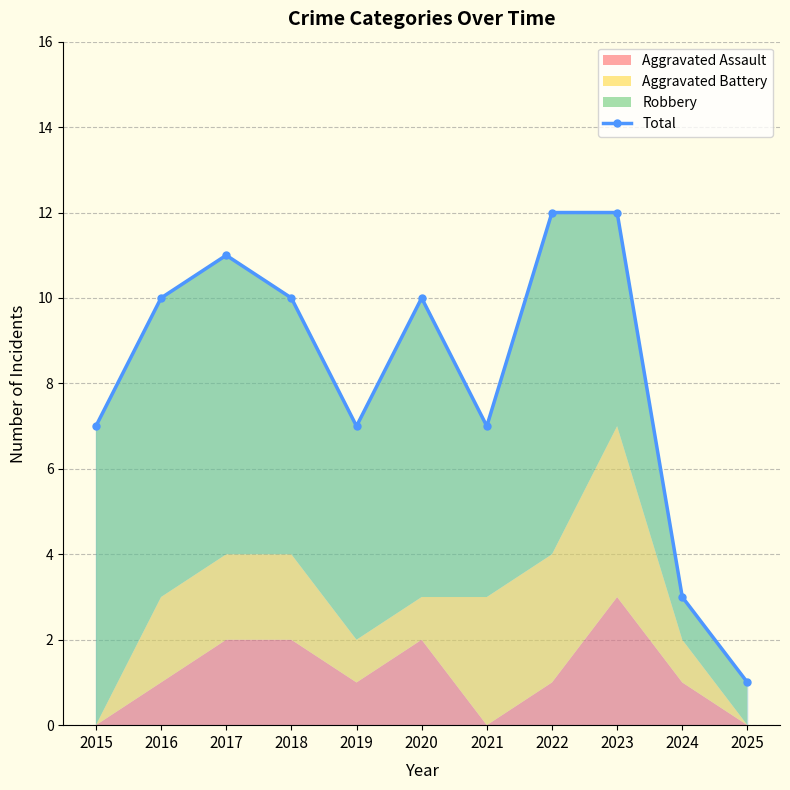

At which category does the chart reach its peak across all series?

2022